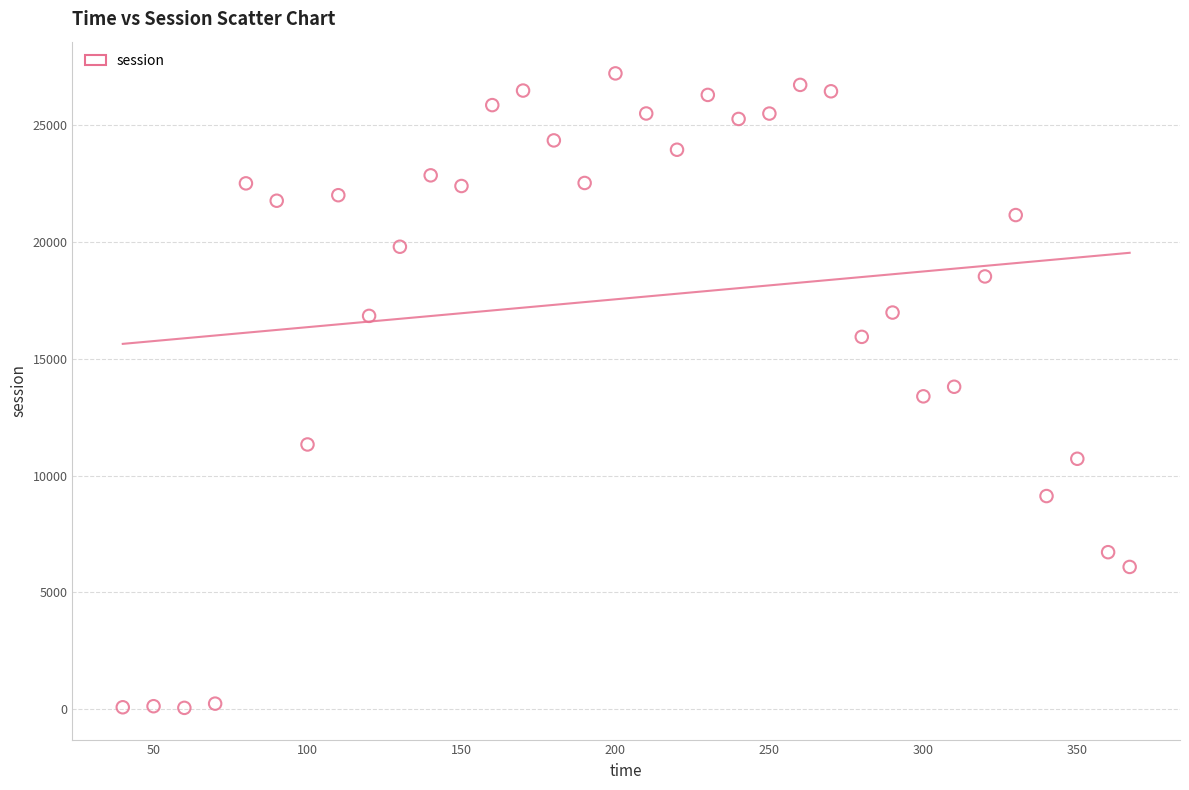

What is the range of X values (max minus min)?

327.0